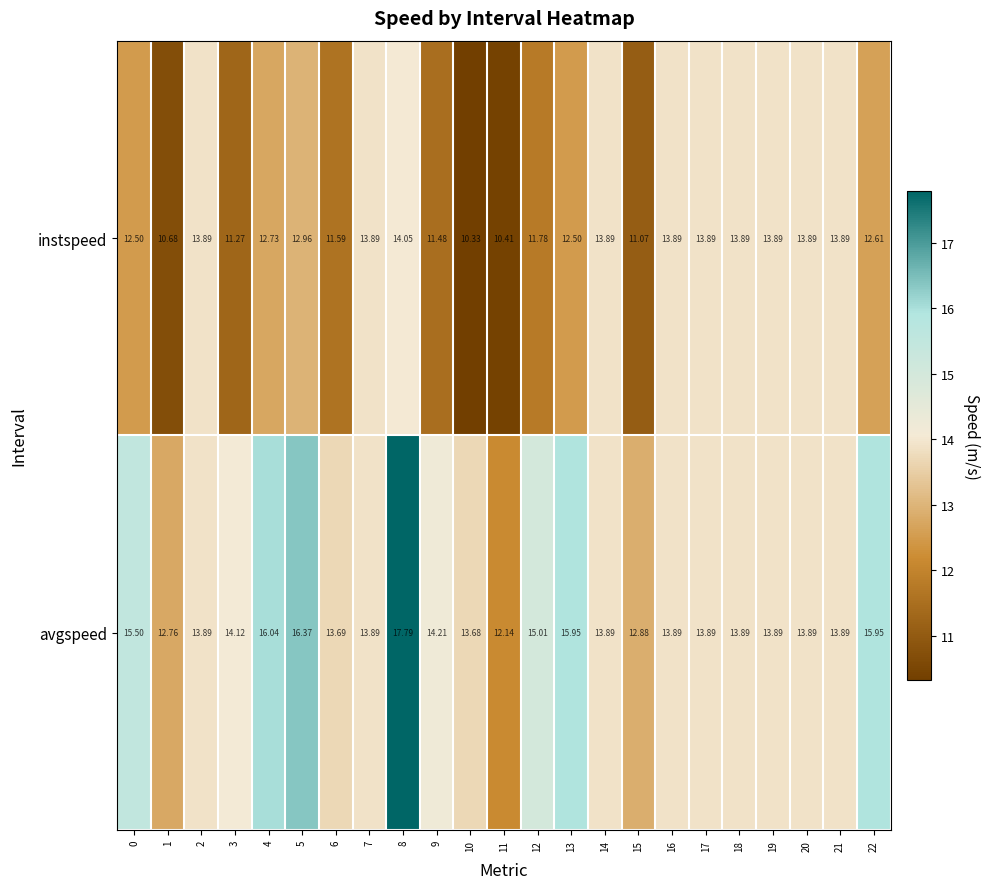

Which series has the largest total across all categories?

avgspeed